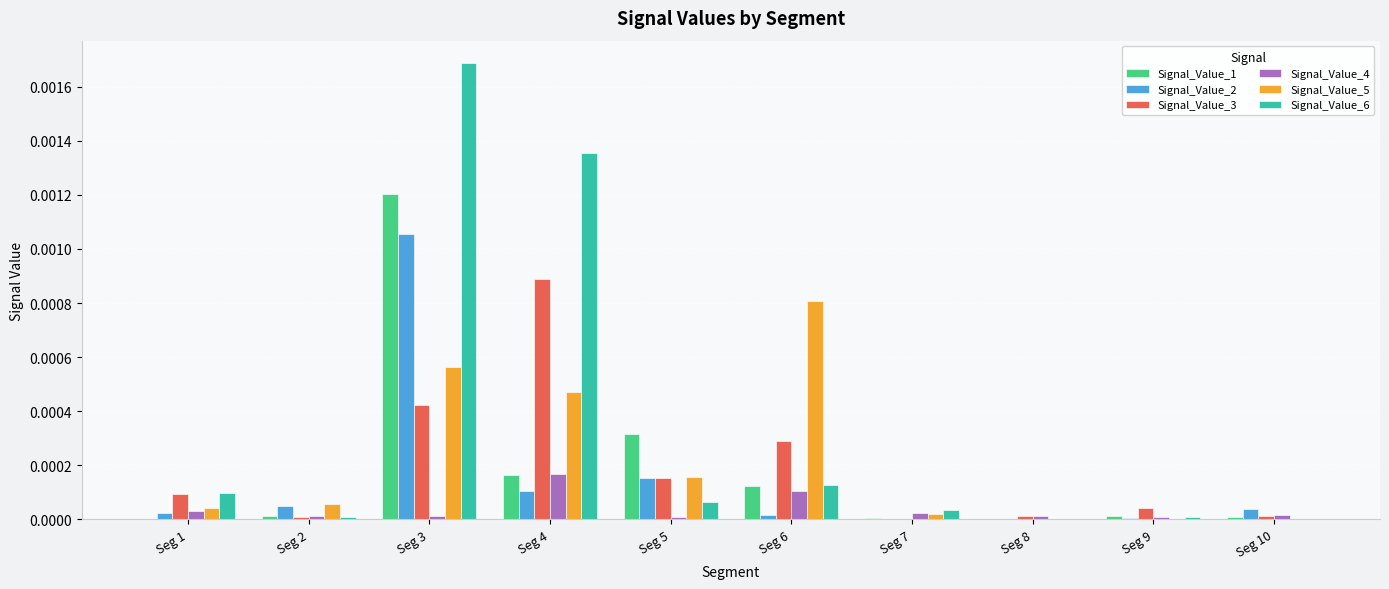

At which category is the sum across all series the highest?

Seg 3